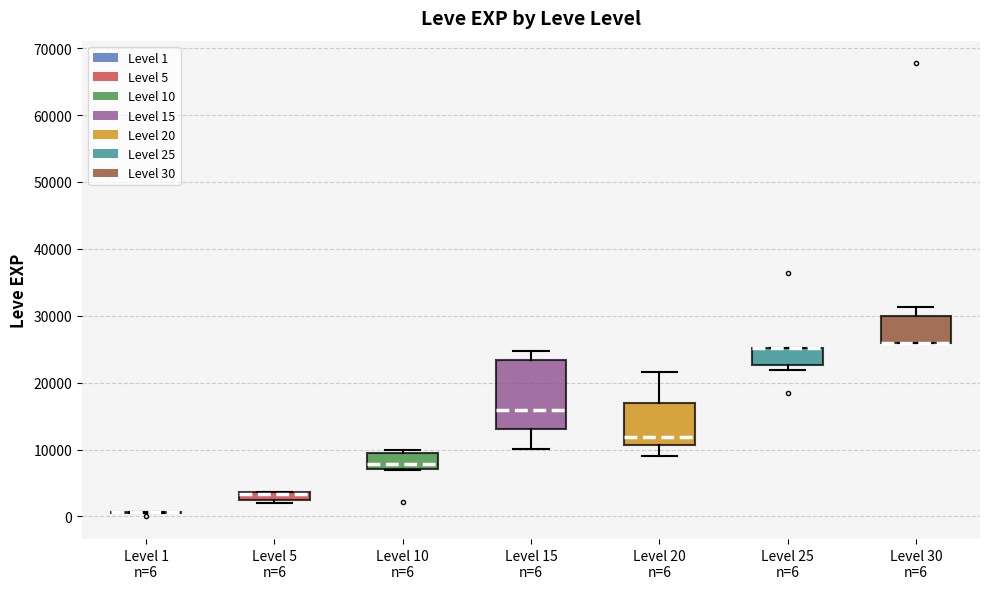

Where does the upper whisker of the box for Level 15 n=6 end on the y-axis? The values are not printed on the chart, so give them approximately, as read against the axis.

25000